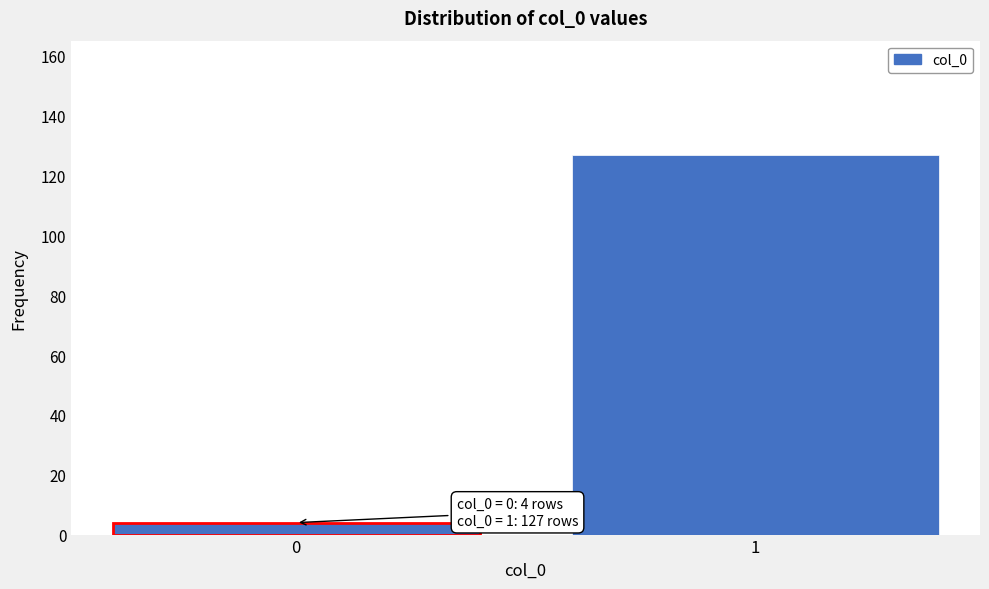

Reading left to right, extract all data points from this chart.

4	127